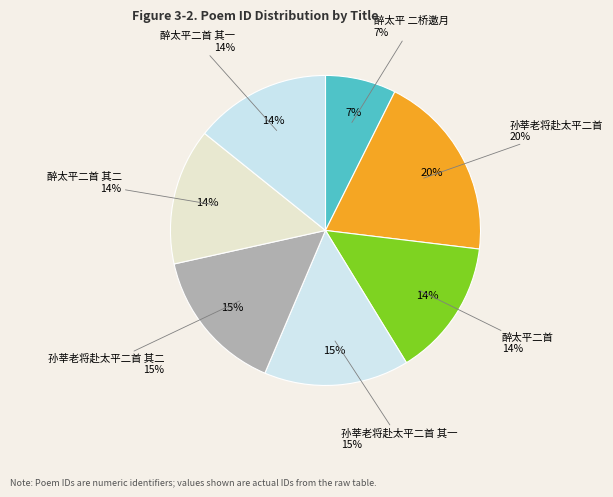

What percentage is the 孙莘老将赴太平二首 slice, to the nearest percent?

20%